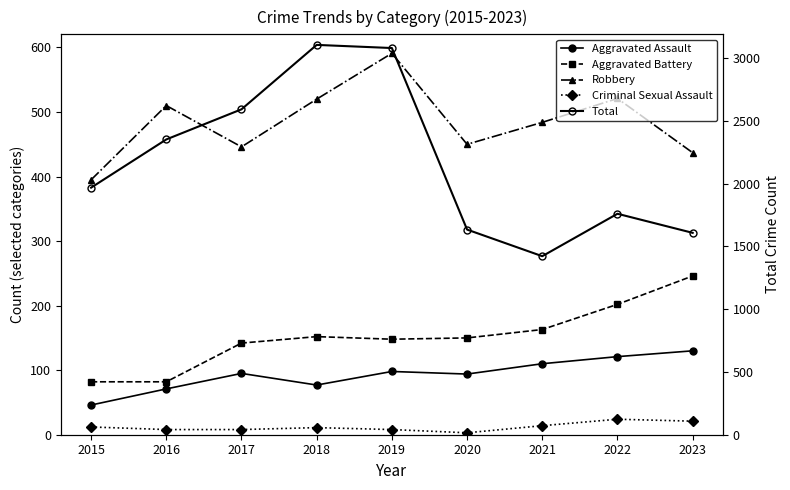

What are all the series names shown in the legend?

Aggravated Assault, Aggravated Battery, Robbery, Criminal Sexual Assault, Total